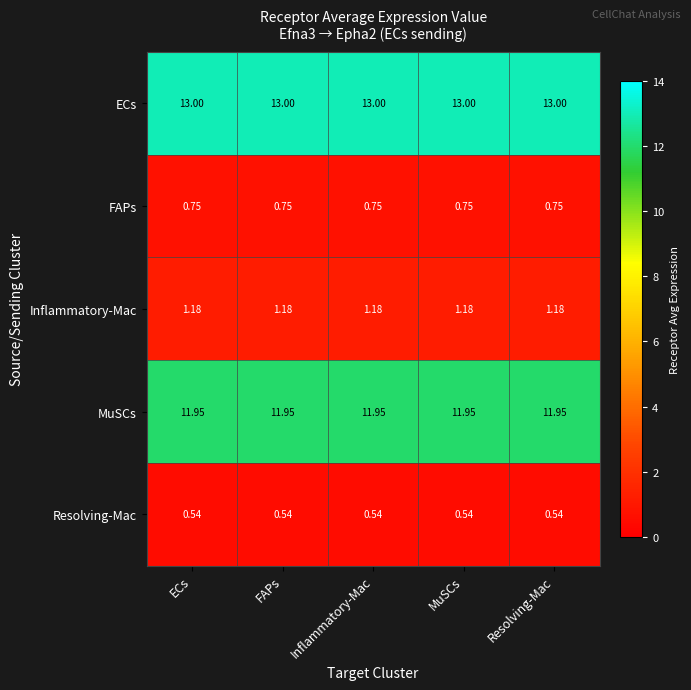

What is the spread (max minus min) of values at Inflammatory-Mac?

12.5